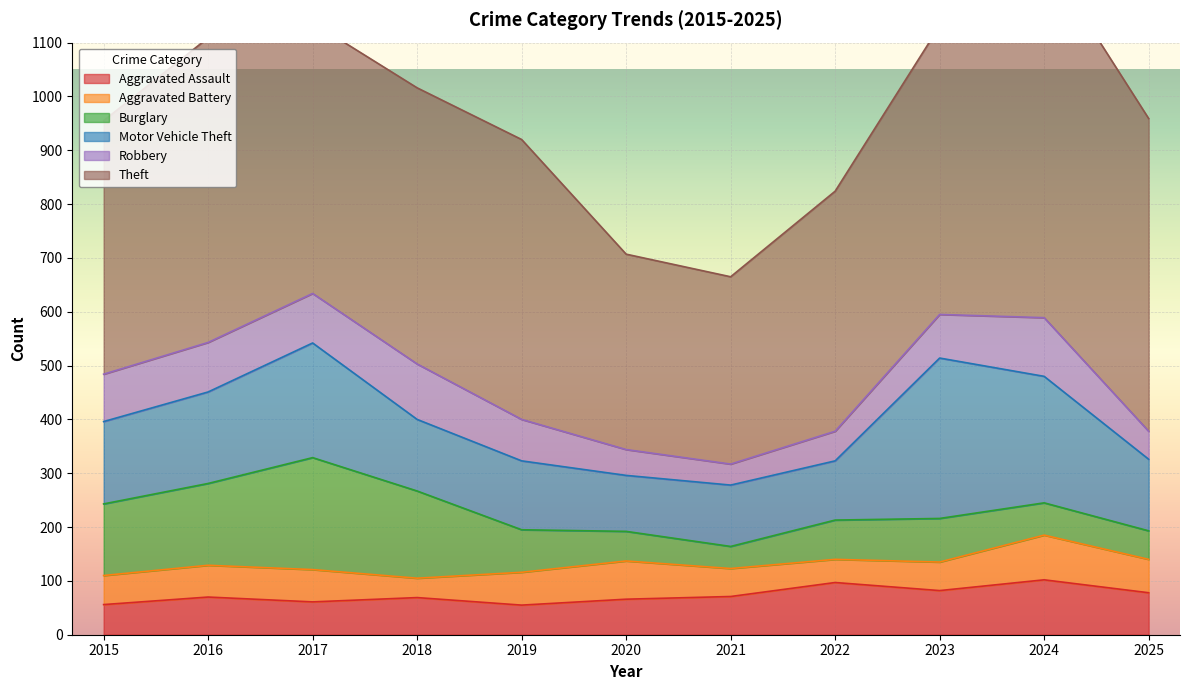

Which series changed the most between 2018 and 2021?

Theft